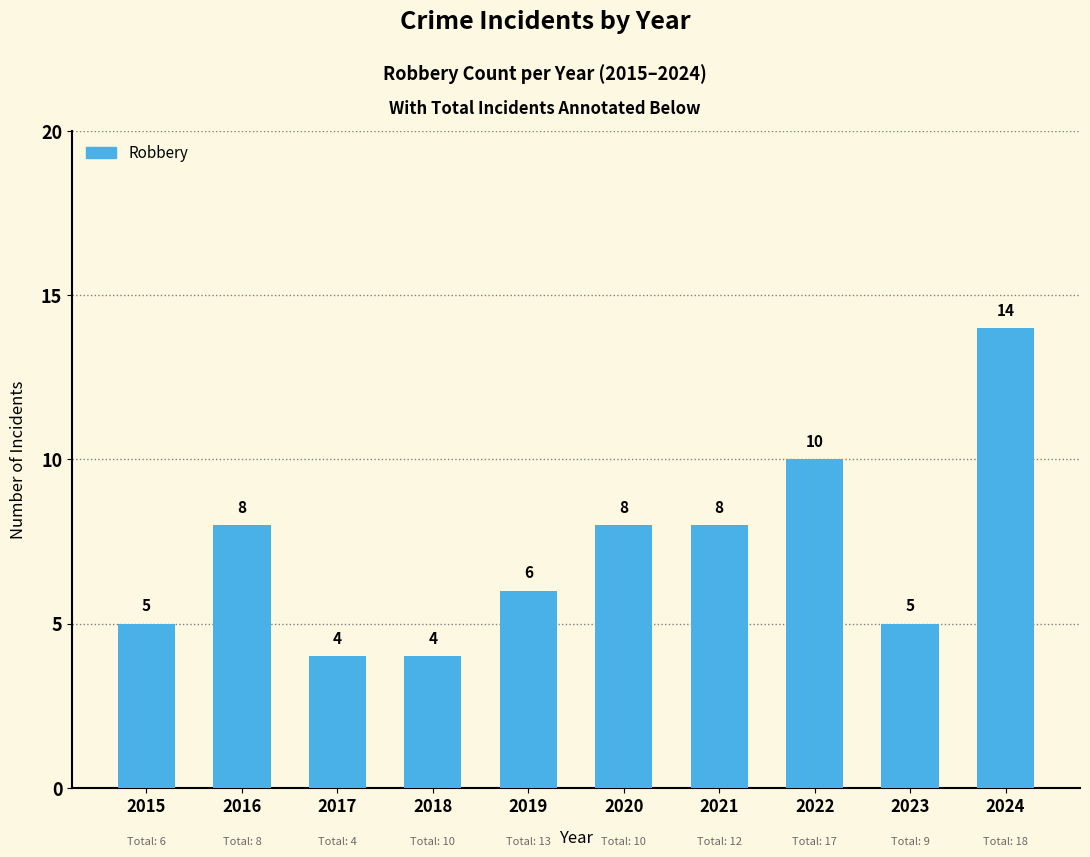

The chart shows a value of 4 at 2022. True or false?

False